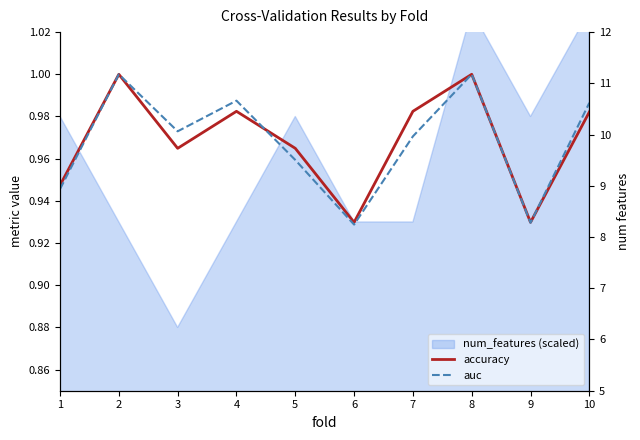

True or false: accuracy has a value of 0.5 at 5.

False